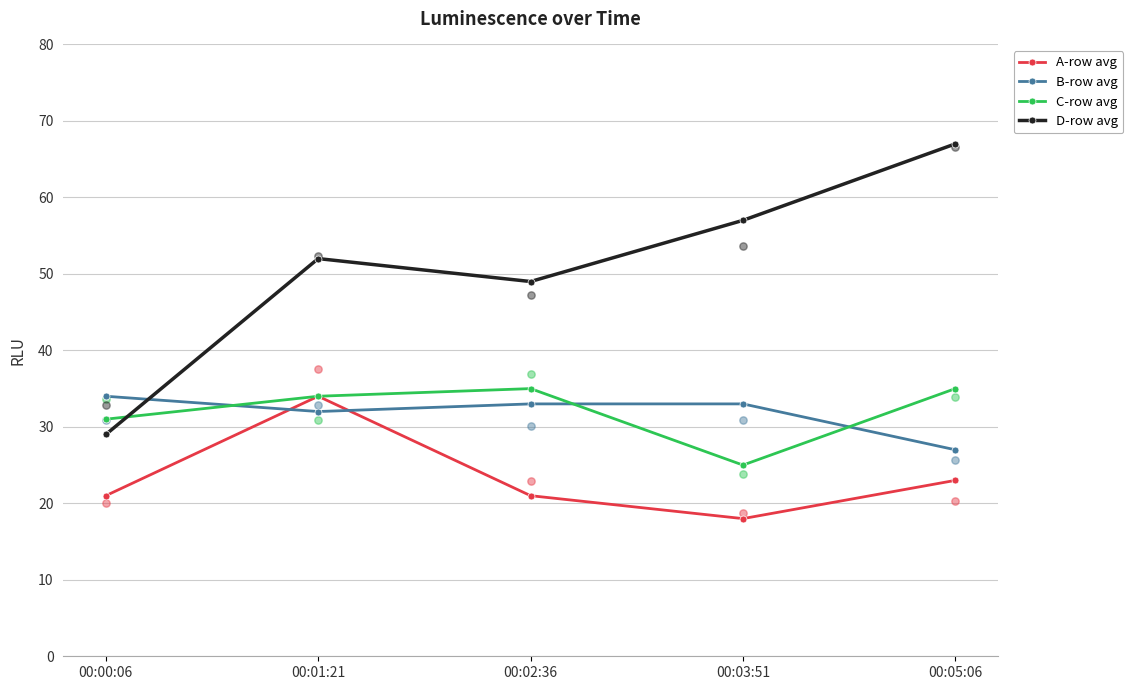

At which category is the sum across all series the highest?

00:01:21